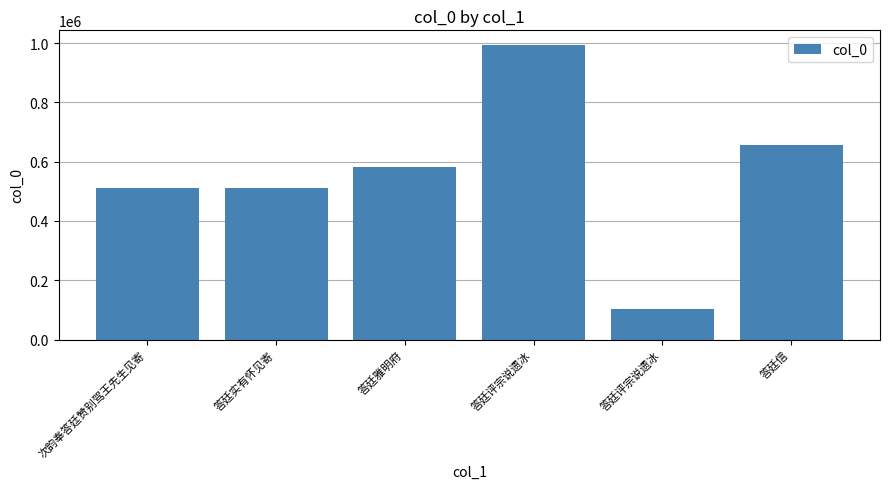

Are the bars horizontal?

No